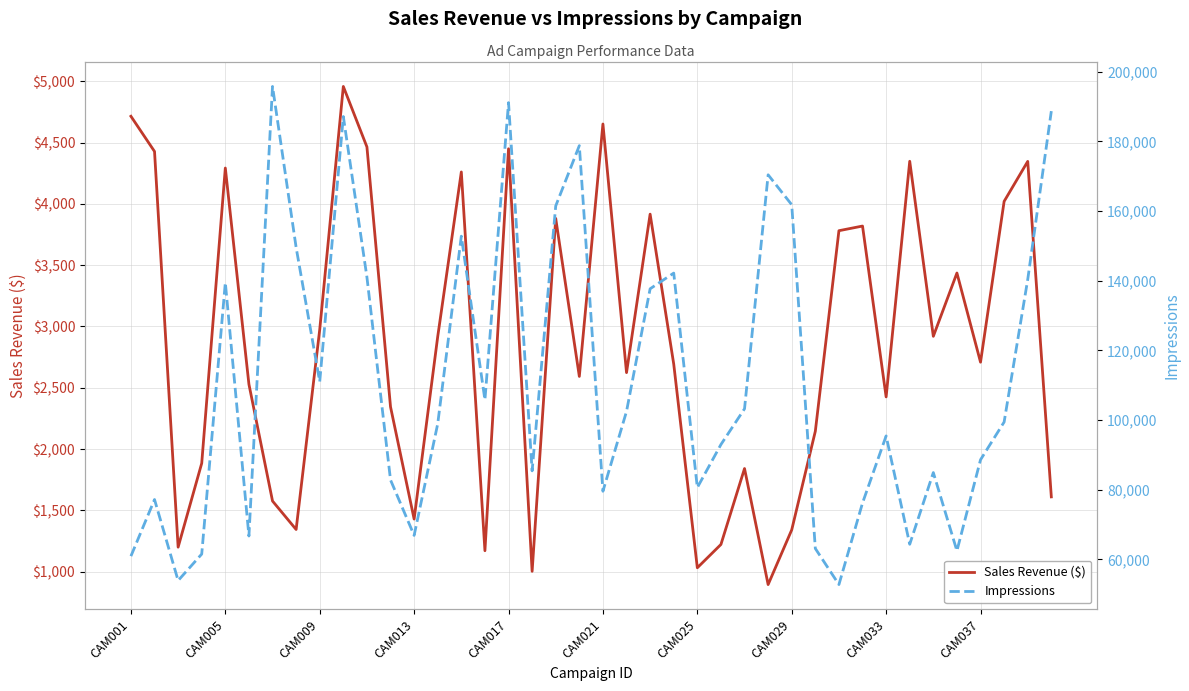

What is the average value of the Sales Revenue ($) series?

2855